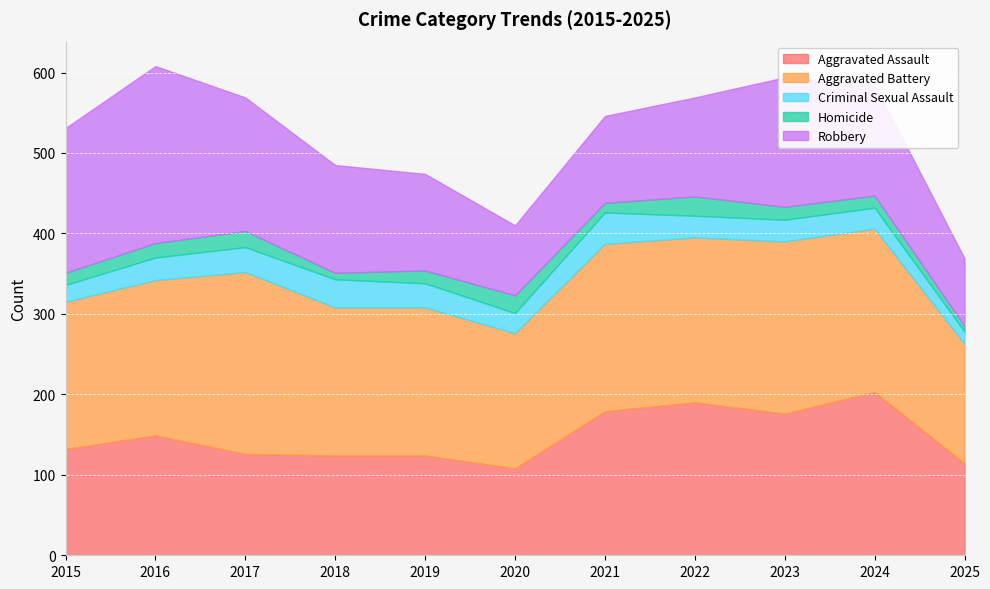

The Criminal Sexual Assault series shows 9 at 2021. True or false?

False